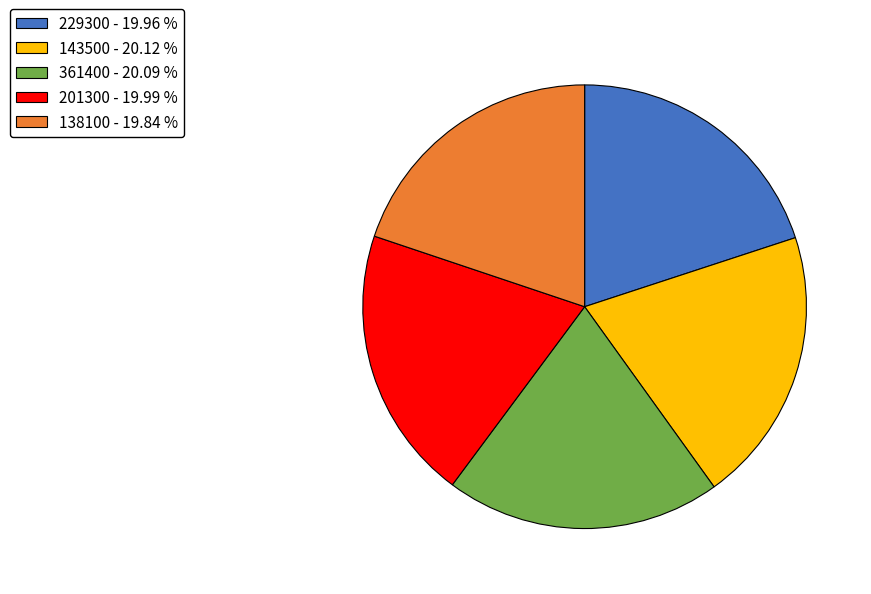

Approximately how many times larger is the value at 229300 compared to 201300?

1.0